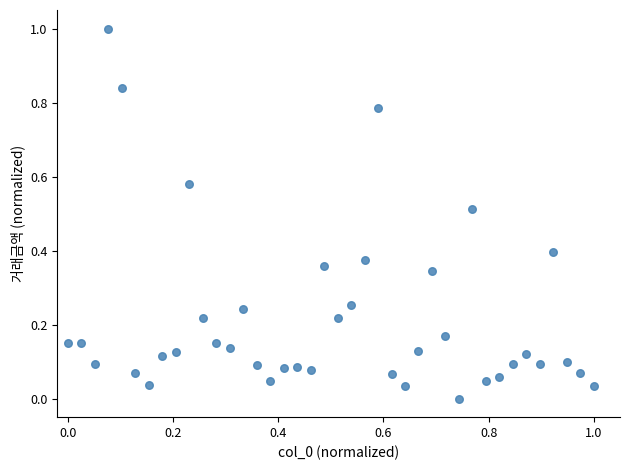

What is the range of Y values (max minus min)?

1.0